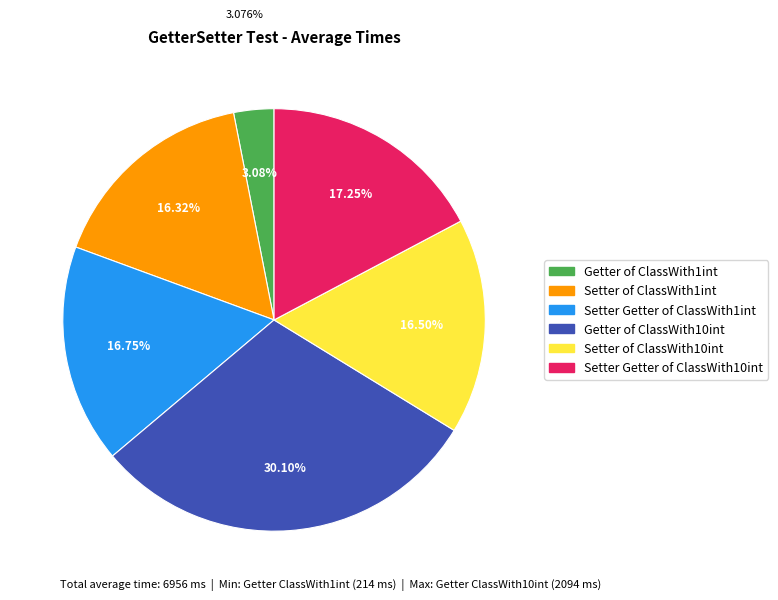

To the nearest percent, what is the difference between the Setter Getter of ClassWith10int and Setter Getter of ClassWith1int slice percentages?

1%